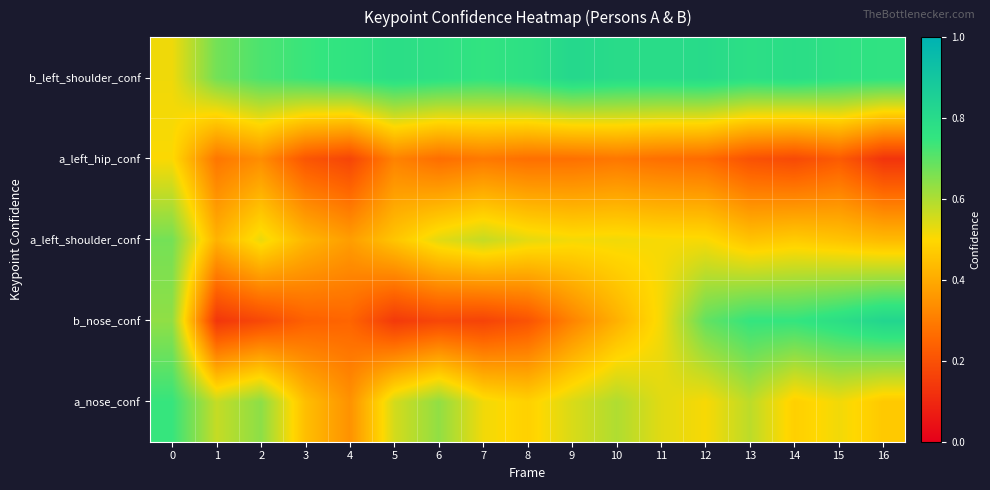

Reading left to right, extract all data points from this chart.

a_nose_conf: 0=0.7	1=0.6	2=0.6	3=0.4	4=0.3	5=0.6	6=0.6	7=0.5	8=0.5	9=0.5	10=0.6	11=0.5	12=0.5	13=0.6	14=0.5	15=0.5	16=0.5
b_nose_conf: 0=0.6	1=0.1	2=0.2	3=0.2	4=0.2	5=0.1	6=0.2	7=0.2	8=0.2	9=0.3	10=0.4	11=0.5	12=0.7	13=0.7	14=0.7	15=0.8	16=0.8
a_left_shoulder_conf: 0=0.7	1=0.4	2=0.5	3=0.4	4=0.4	5=0.5	6=0.5	7=0.6	8=0.5	9=0.5	10=0.5	11=0.5	12=0.5	13=0.5	14=0.5	15=0.5	16=0.4
a_left_hip_conf: 0=0.5	1=0.3	2=0.3	3=0.2	4=0.2	5=0.3	6=0.3	7=0.3	8=0.3	9=0.3	10=0.3	11=0.3	12=0.3	13=0.2	14=0.2	15=0.2	16=0.1
b_left_shoulder_conf: 0=0.5	1=0.7	2=0.7	3=0.7	4=0.8	5=0.8	6=0.8	7=0.8	8=0.8	9=0.8	10=0.8	11=0.8	12=0.8	13=0.8	14=0.8	15=0.8	16=0.8